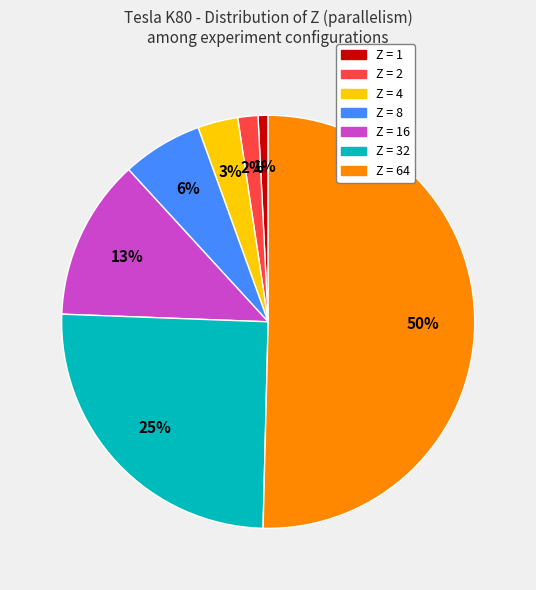

To the nearest percent, what is the average slice percentage?

14%